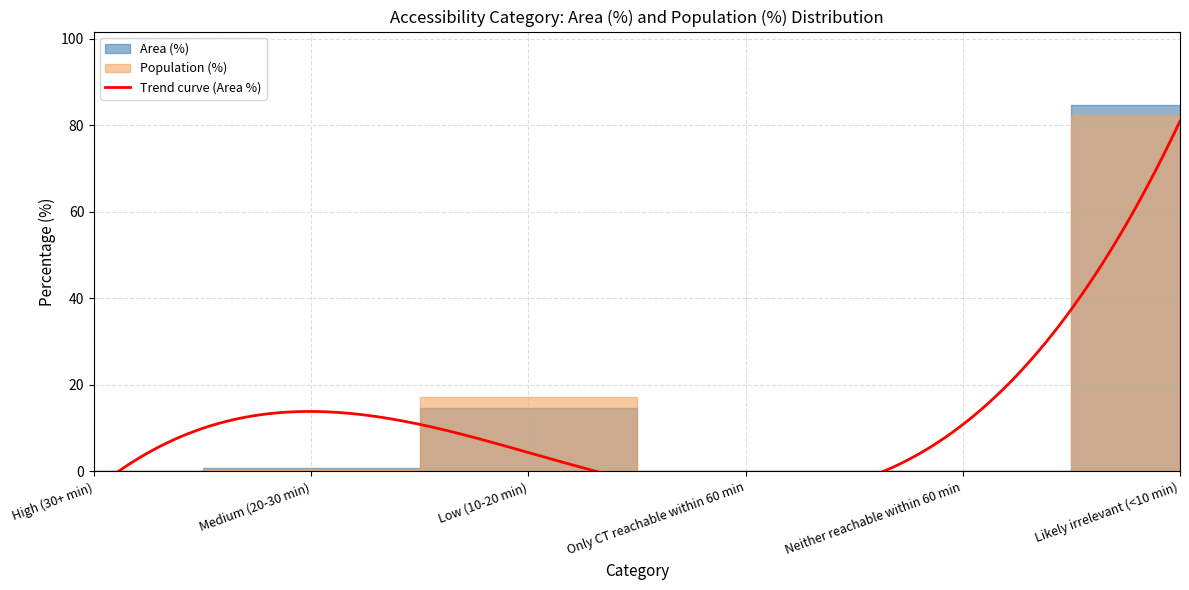

At which category does the chart reach its peak across all series?

Likely irrelevant (<10 min)